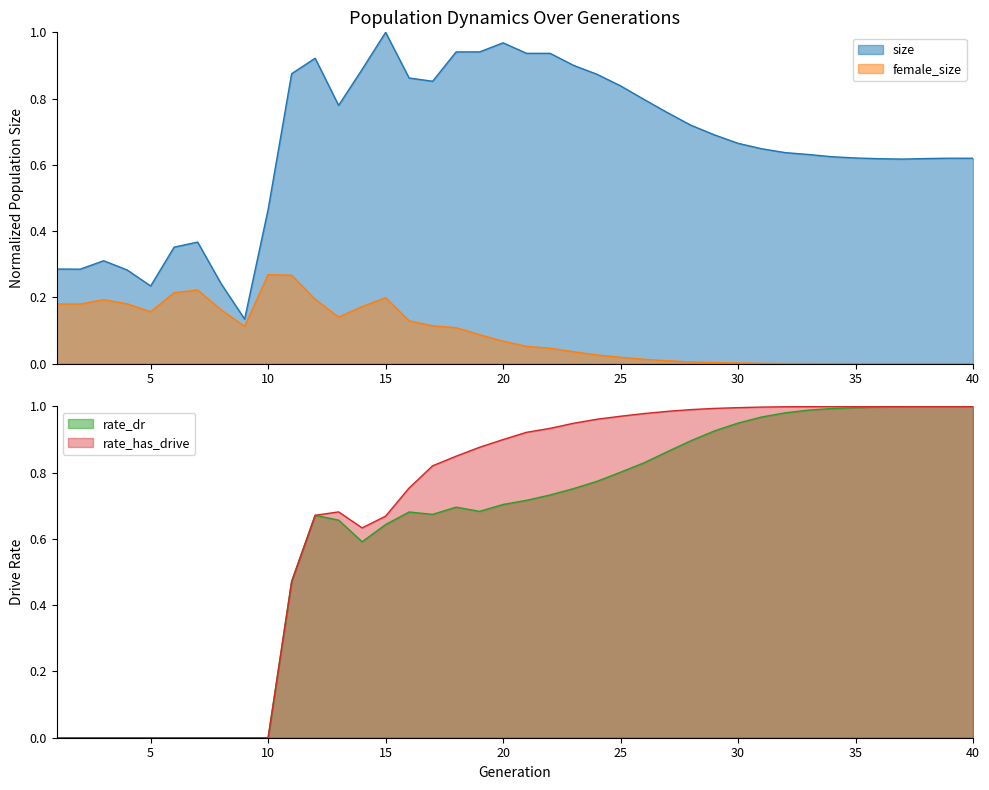

Where is the first local minimum for rate_dr?

14